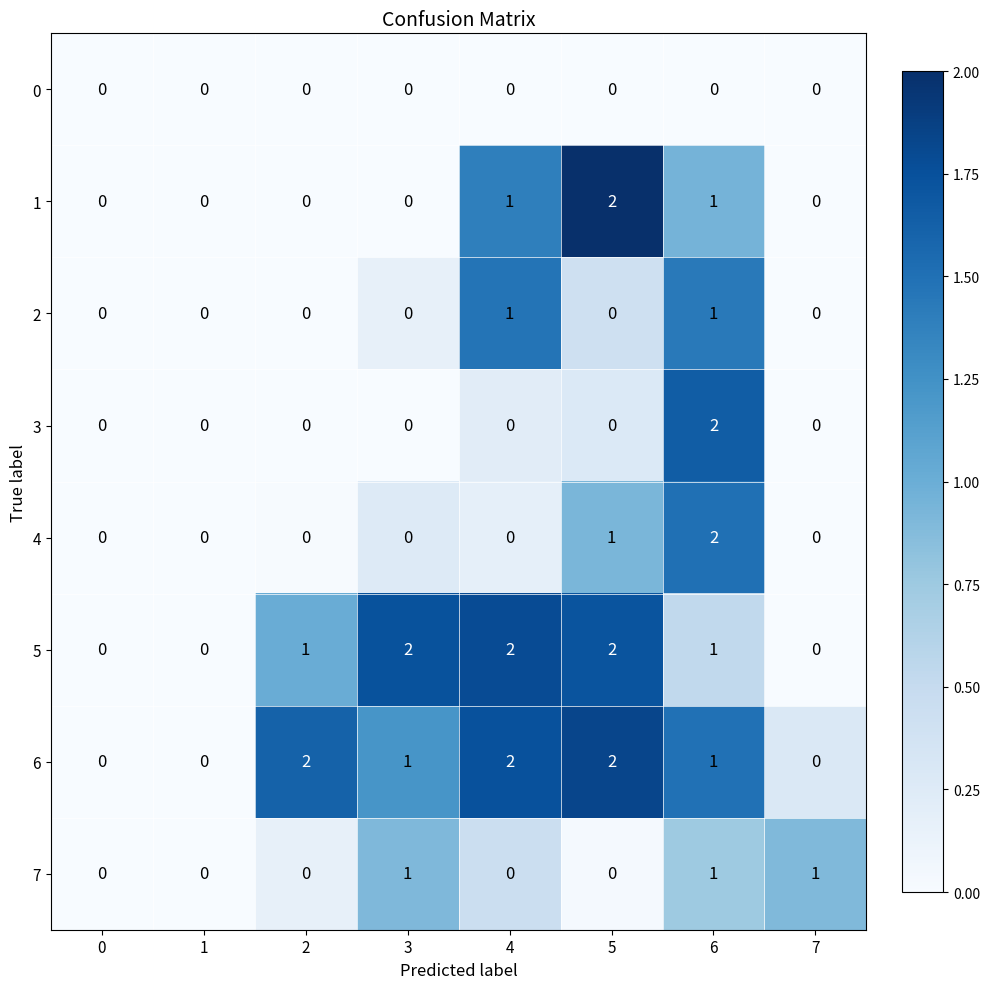

How many categories are shown in the chart?

8